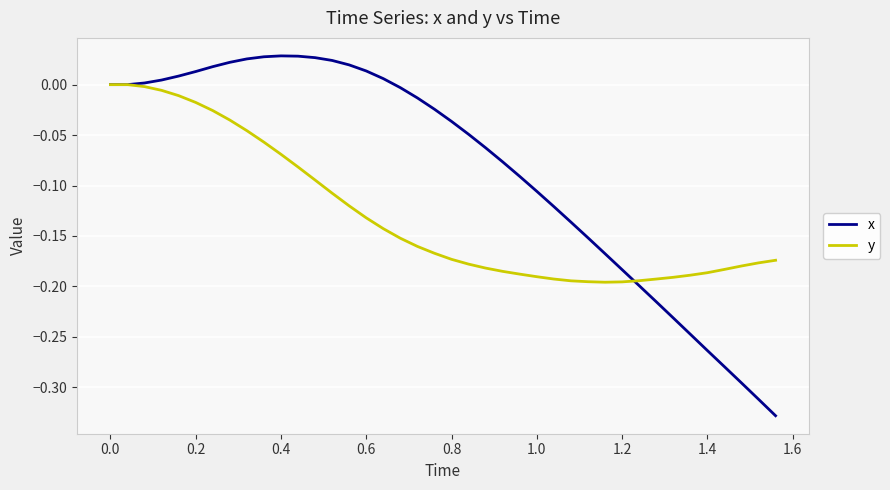

Which series has the largest total across all categories?

x